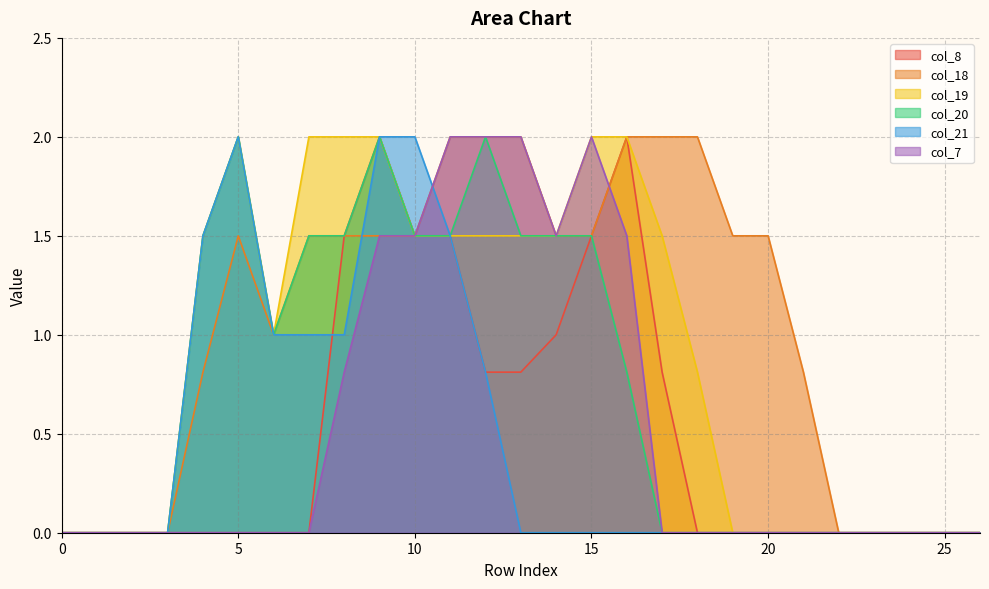

What is the average value of the col_18 series?

1.0